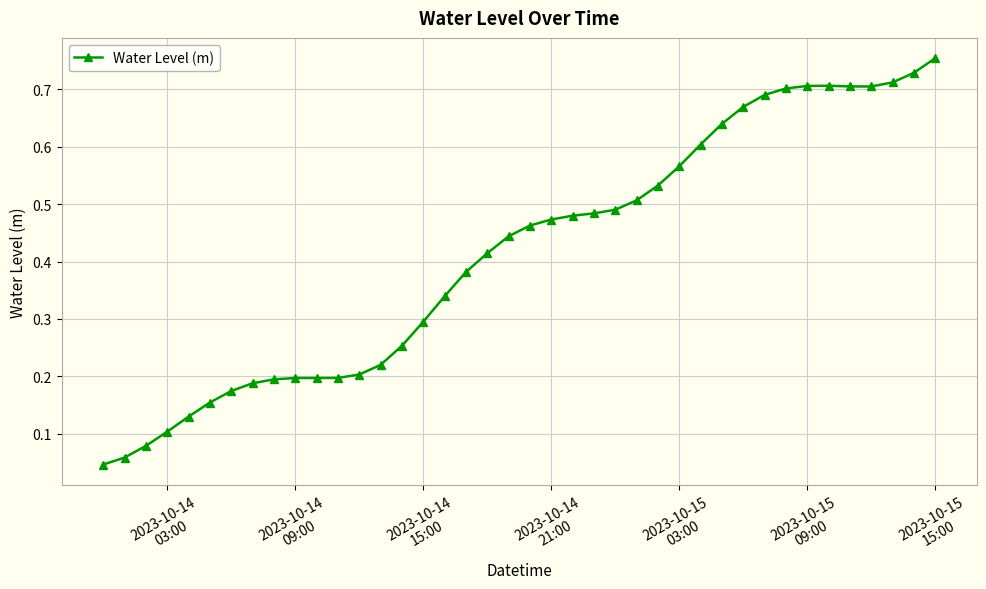

True or false: the data has more than 0 interior local peaks.

True